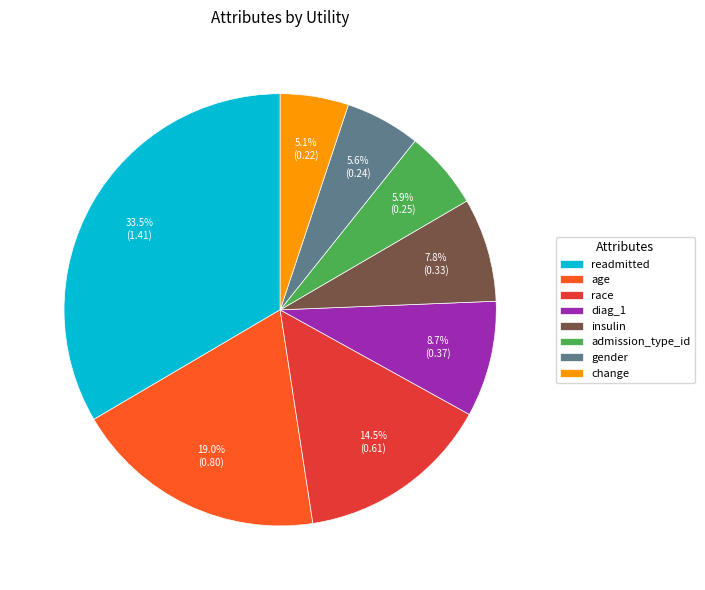

To the nearest percent, what is the average slice percentage?

12%